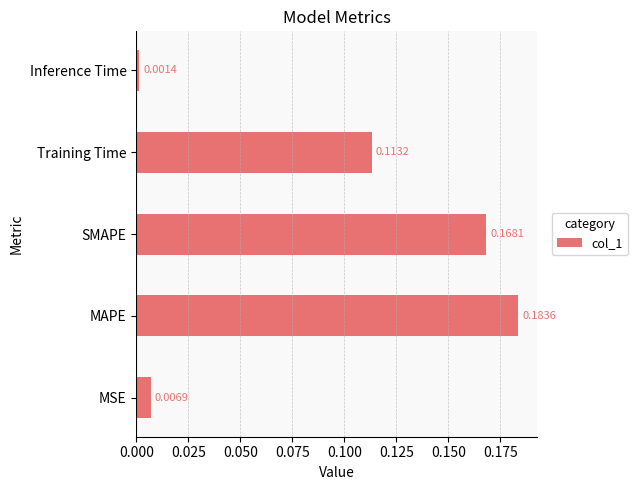

Which category has the highest value across all series?

MAPE